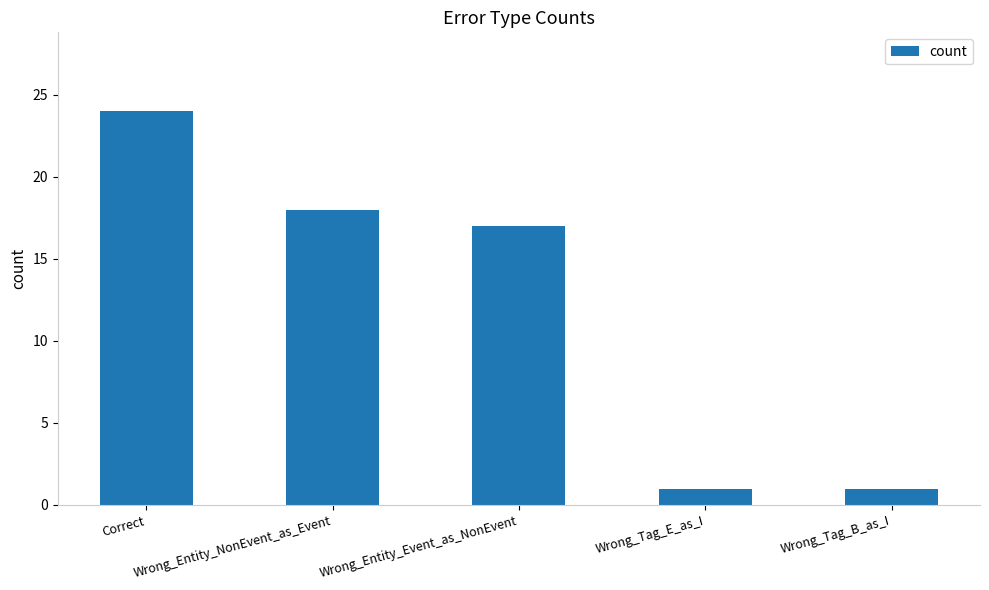

Which label corresponds to the largest value in the chart?

Correct